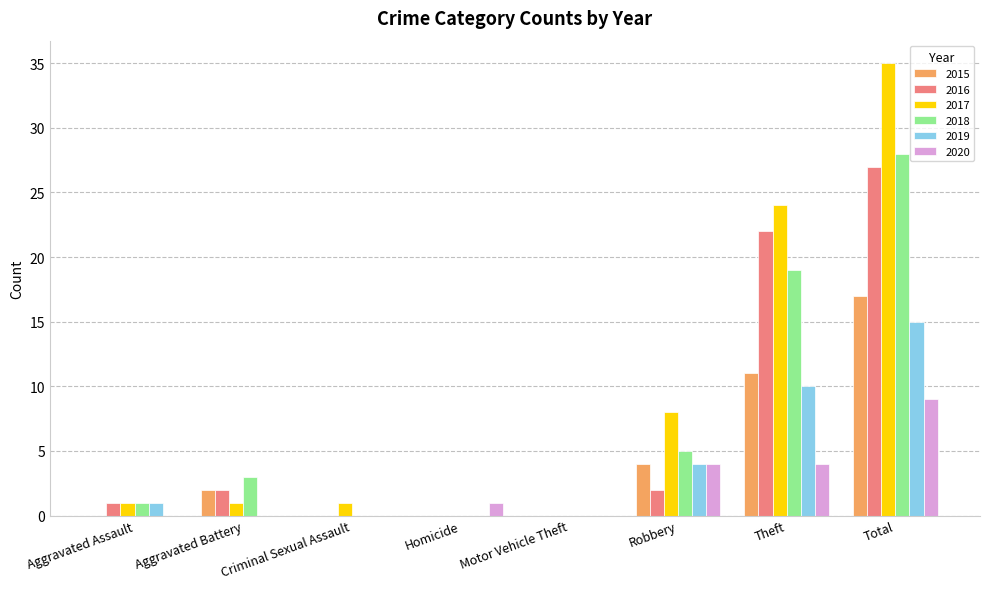

Which category has the highest value across all series?

Total